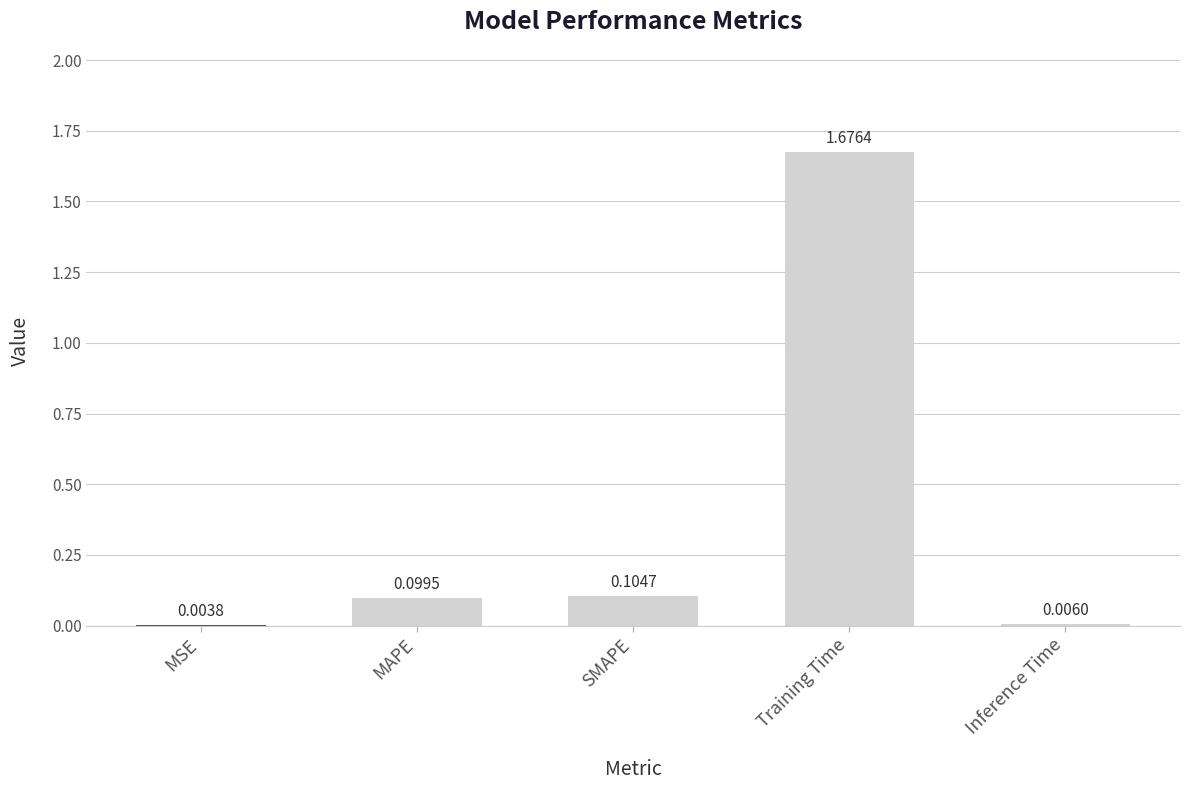

What is the change in value from SMAPE to Training Time?

+1.6